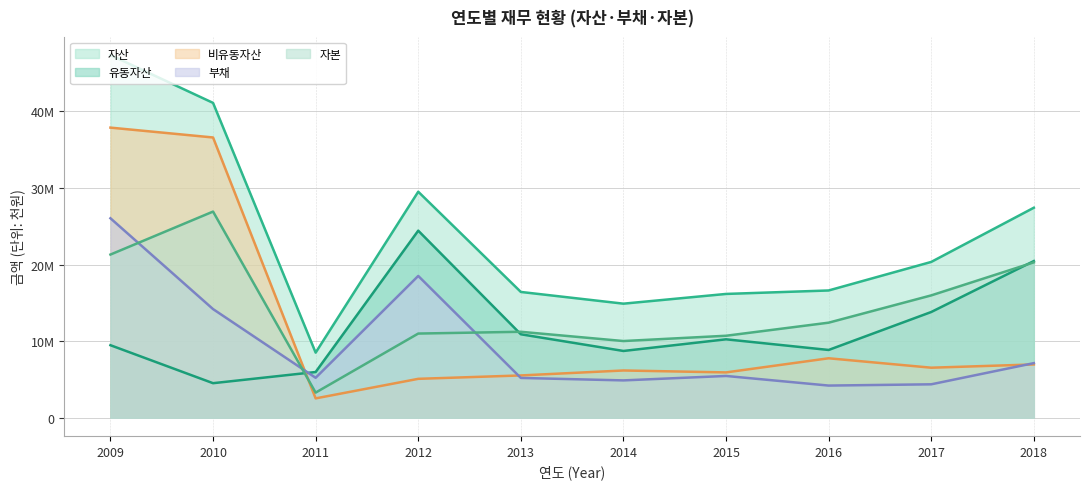

What is the difference between the second highest and second lowest values in the 유동자산 series?

14478514